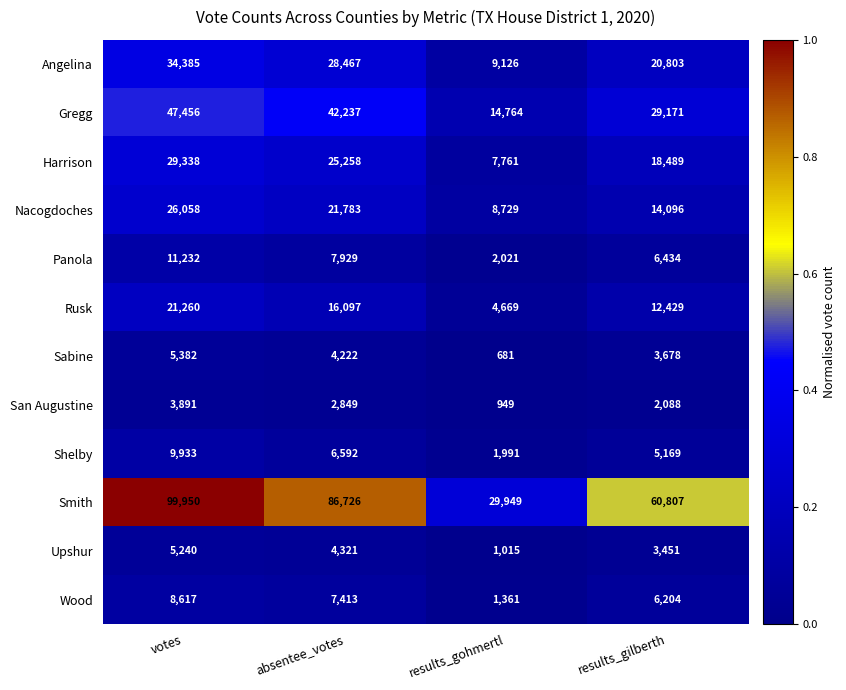

What is the total value across all series at results_gohmertl?

83016